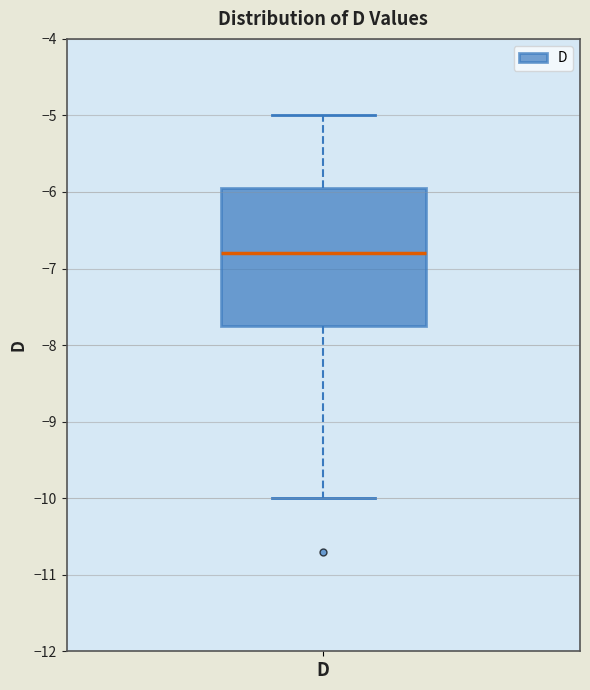

Transcribe this box plot: give where the median line is, the range the box spans, and where the two whiskers end, as read against the y-axis. The values are not printed on the chart, so give them approximately, as read against the axis.

median -6.8, box -7.7 to -5.9, whiskers -10.0 to -5.0